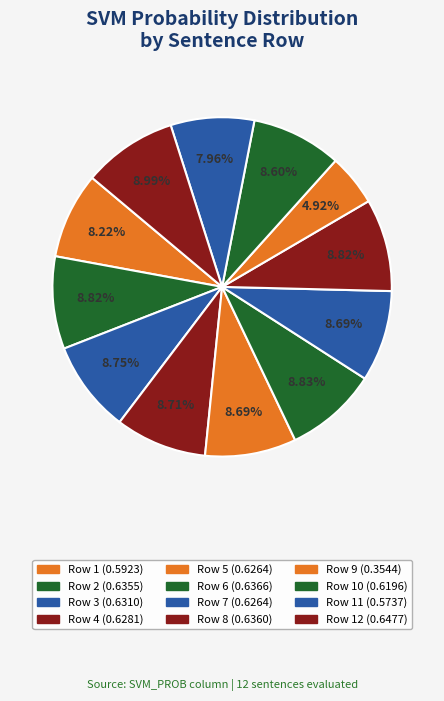

How many segments does this pie chart have?

12